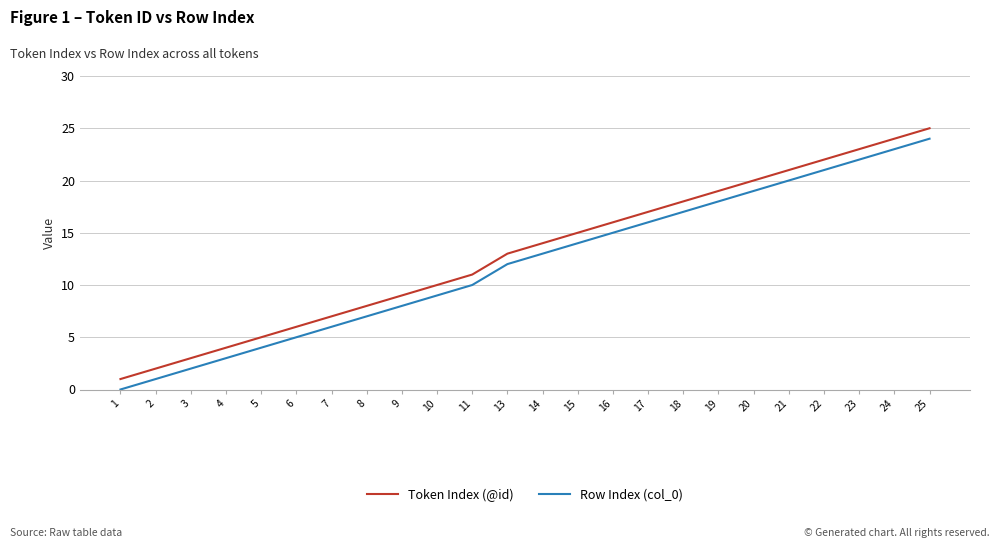

True or false: Row Index (col_0) has more than 0 points higher than both neighbors.

False